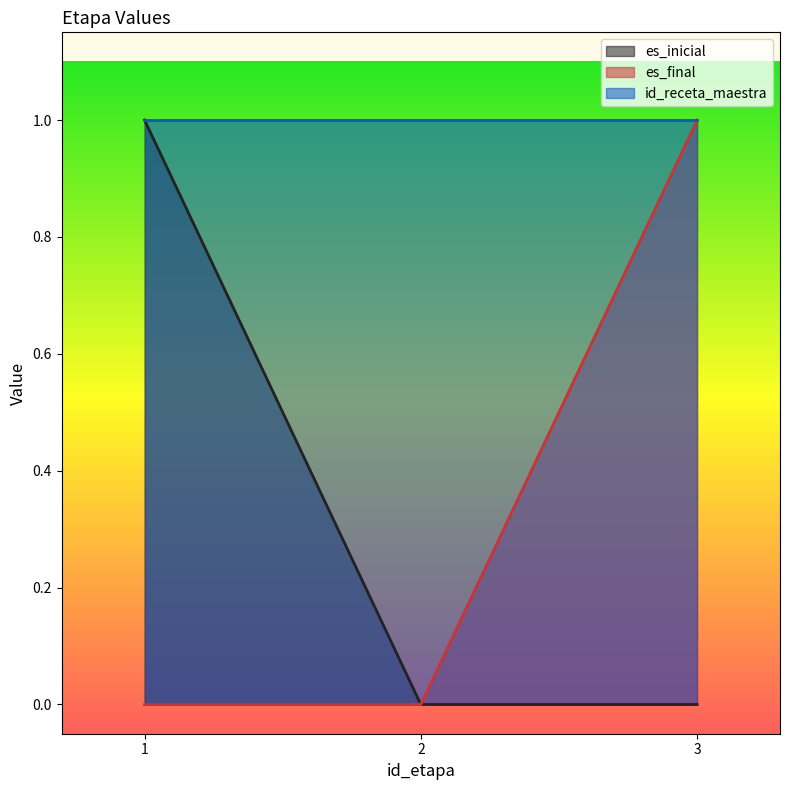

Count the es_final values in the range 0 to 1.

3